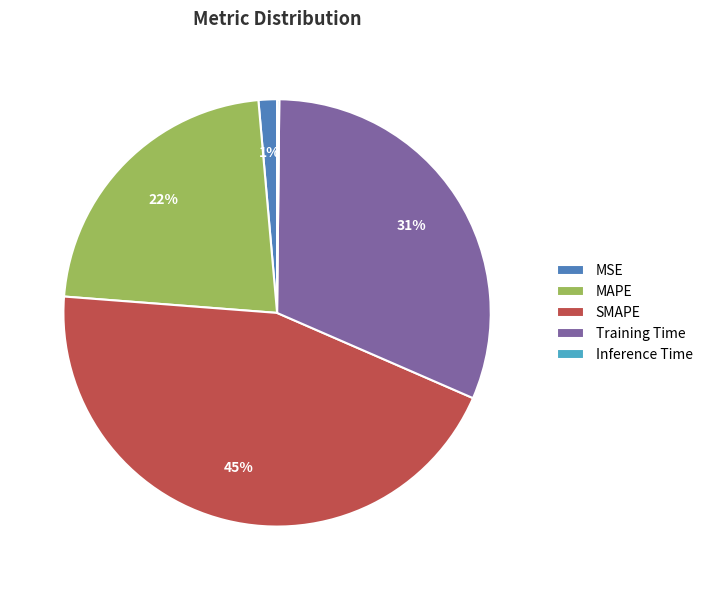

Is MAPE the majority of the pie?

No